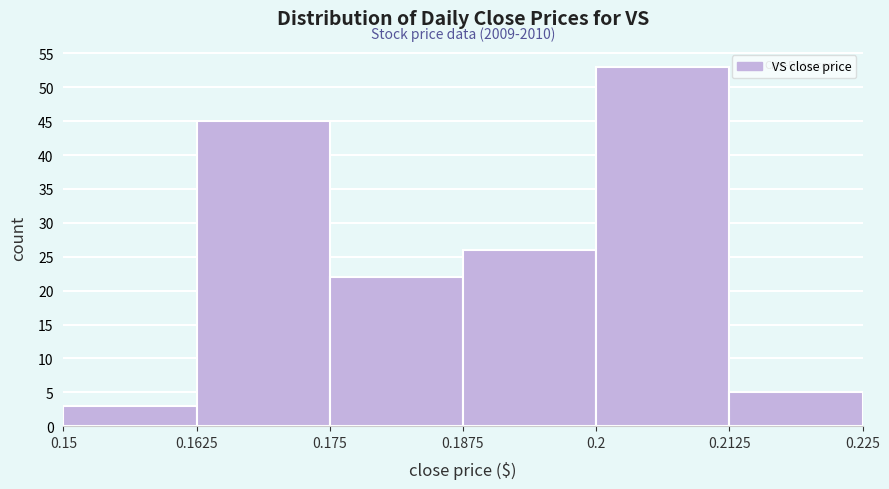

Over which range of the x-axis is the bar tallest?

0.2 to 0.2125